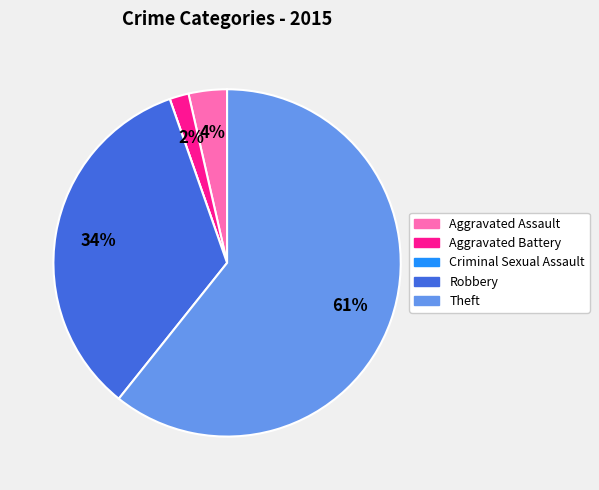

To the nearest percent, what is the average slice percentage?

20%